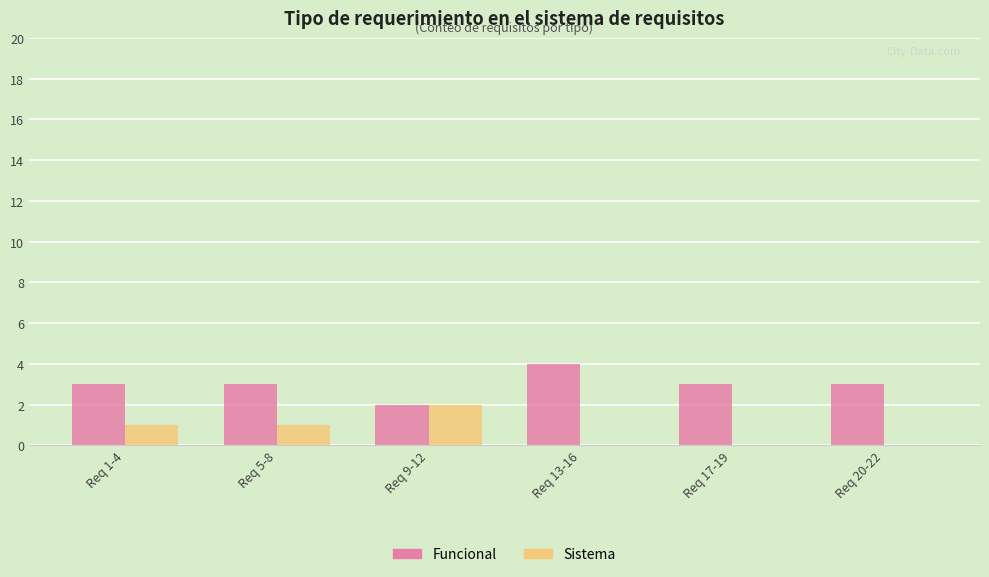

Reading right to left, list all the values displayed in this chart.

Funcional: 3	3	4	2	3	3
Sistema: 0	0	0	2	1	1